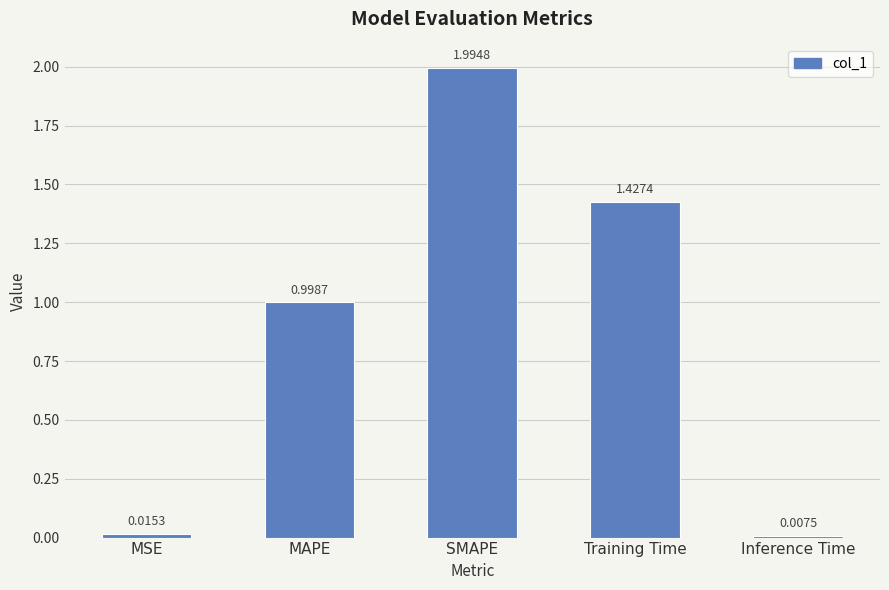

What is the label of the 4th bar from the right?

MAPE